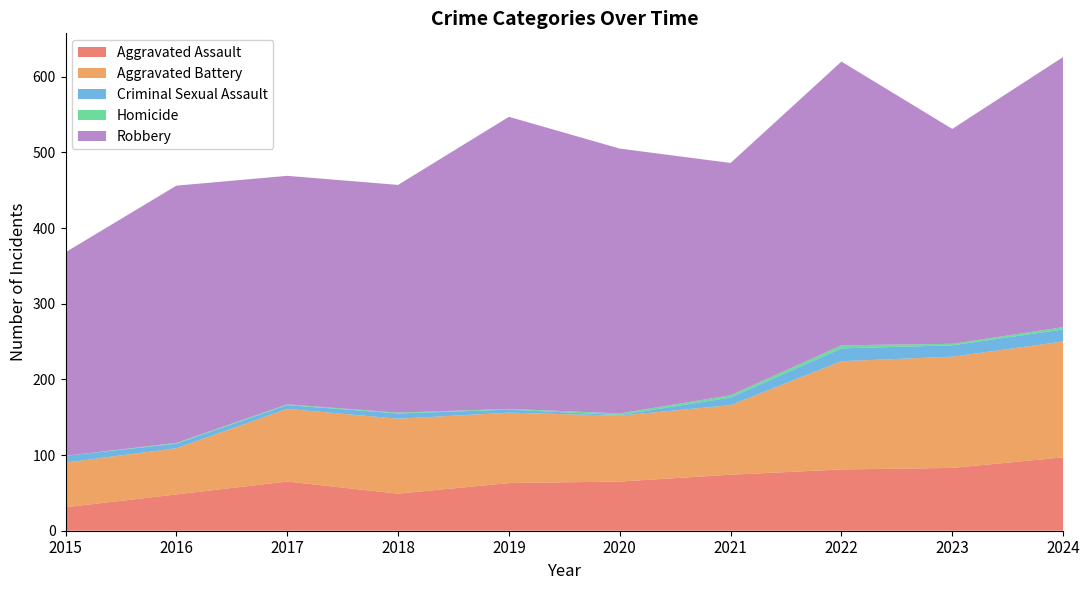

Reading left to right, transcribe all the data shown in this chart.

Aggravated Assault: 31	48	65	49	63	65	74	81	83	97
Aggravated Battery: 59	61	96	99	93	87	92	143	147	153
Criminal Sexual Assault: 9	6	5	7	4	1	10	17	15	16
Homicide: 0	1	1	1	1	2	3	4	2	3
Robbery: 269	340	302	301	386	350	307	375	284	357